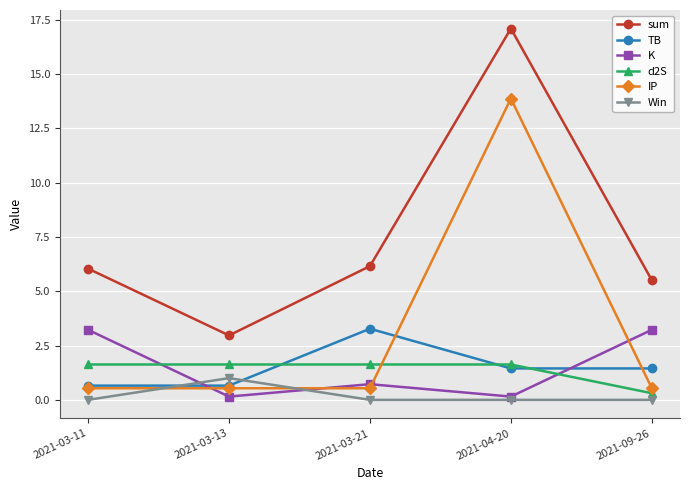

At which category does the chart reach its peak across all series?

2021-04-20